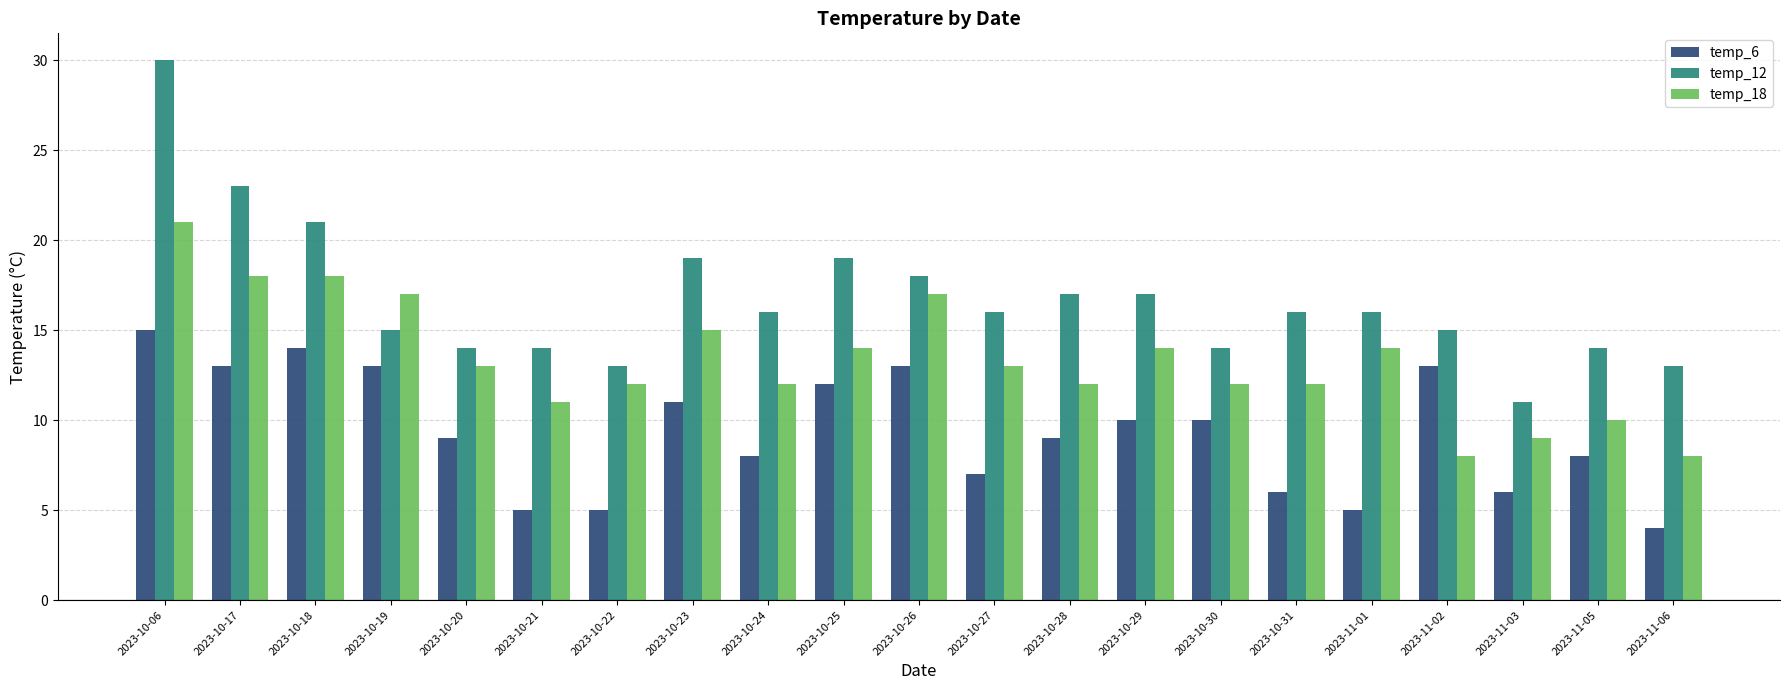

Rank the series by their maximum value, from lowest to highest.

temp_6, temp_18, temp_12